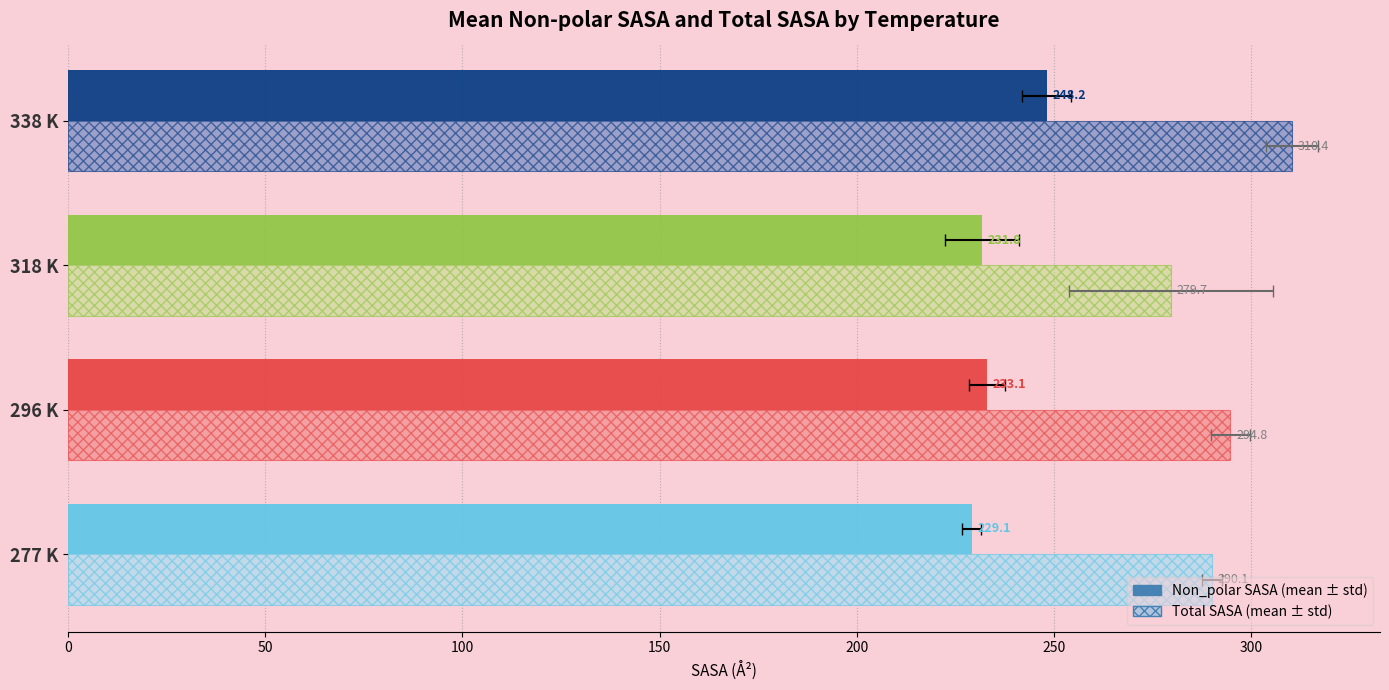

What are all the series names shown in the legend?

Non_polar SASA, Total SASA